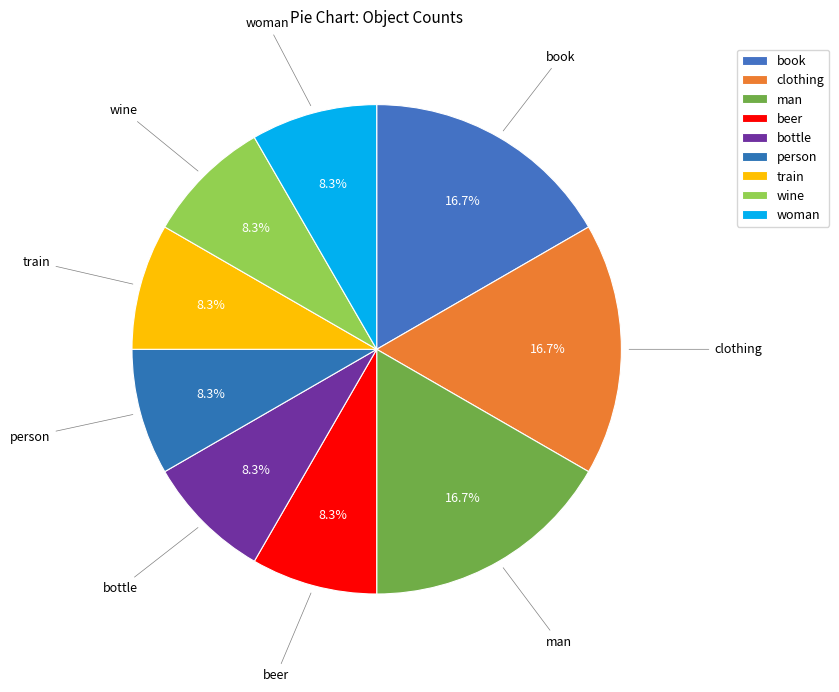

The woman slice represents 21% of the pie. True or false?

False